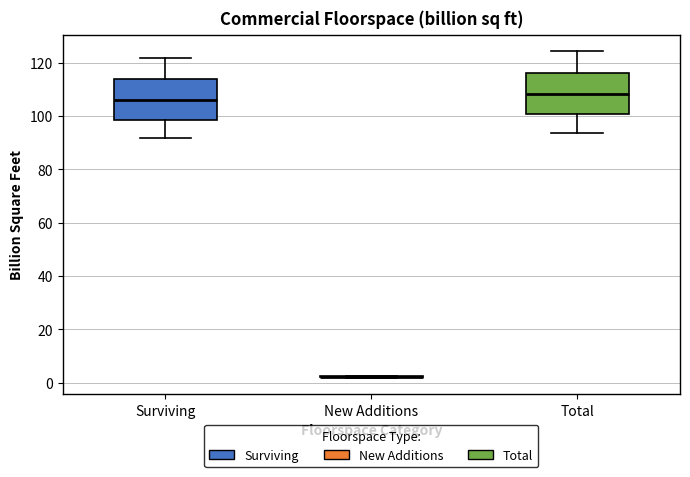

Reading left to right, transcribe this box plot: for each box, give where its median line is, the range the box spans, and where its two whiskers end, as read against the y-axis. The values are not printed on the chart, so give them approximately, as read against the axis.

Surviving: median 106, box 98 to 114, whiskers 92 to 122
New Additions: box collapsed to a line at 2, whiskers 2 to 2
Total: median 108, box 100 to 116, whiskers 94 to 124